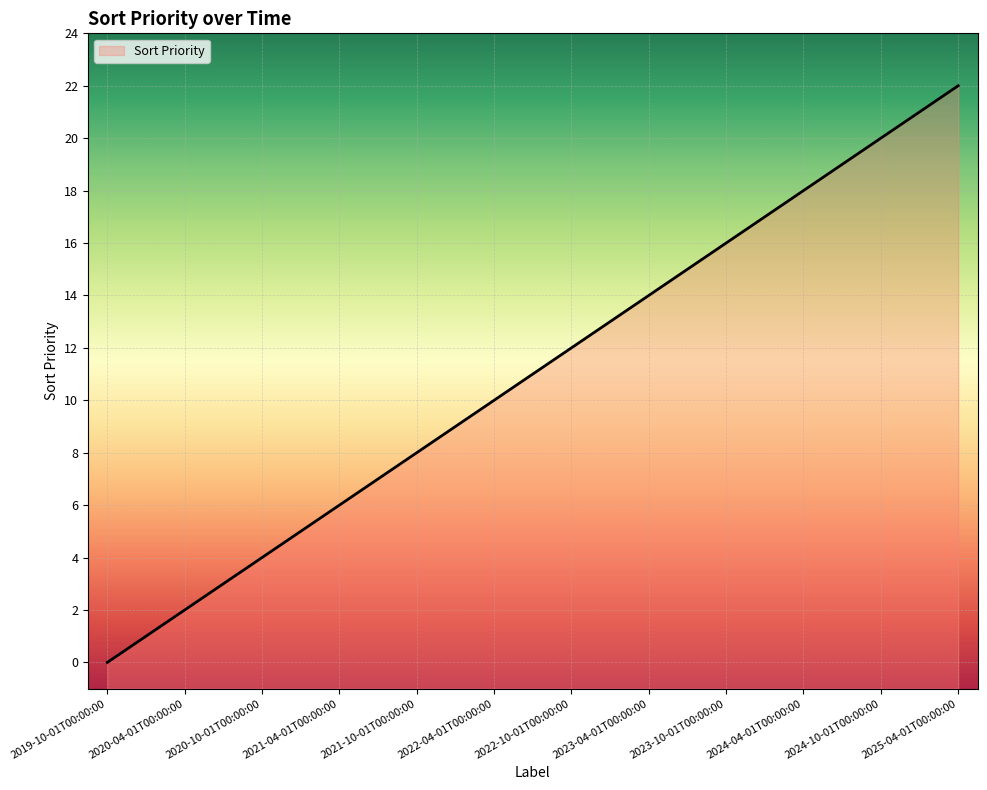

The chart shows a value of 4 at 2020-10-01T00:00:00. True or false?

True